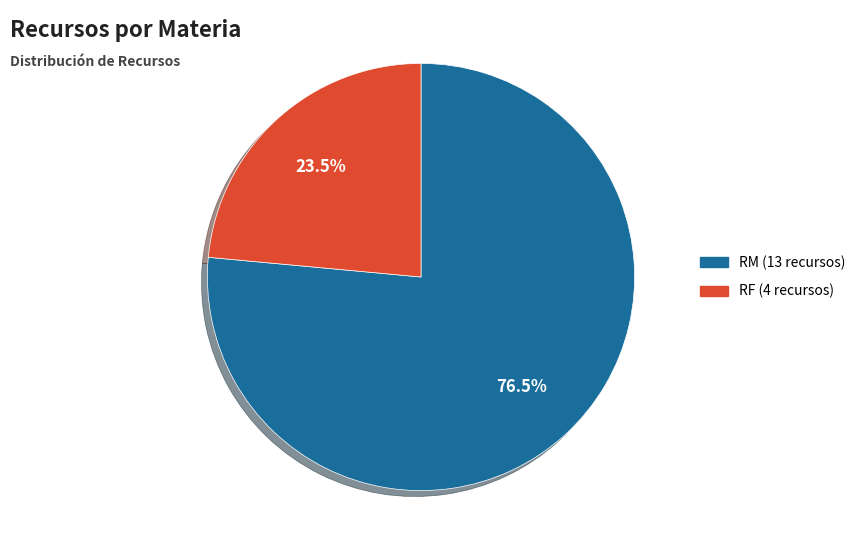

How many slices are in this pie chart?

2